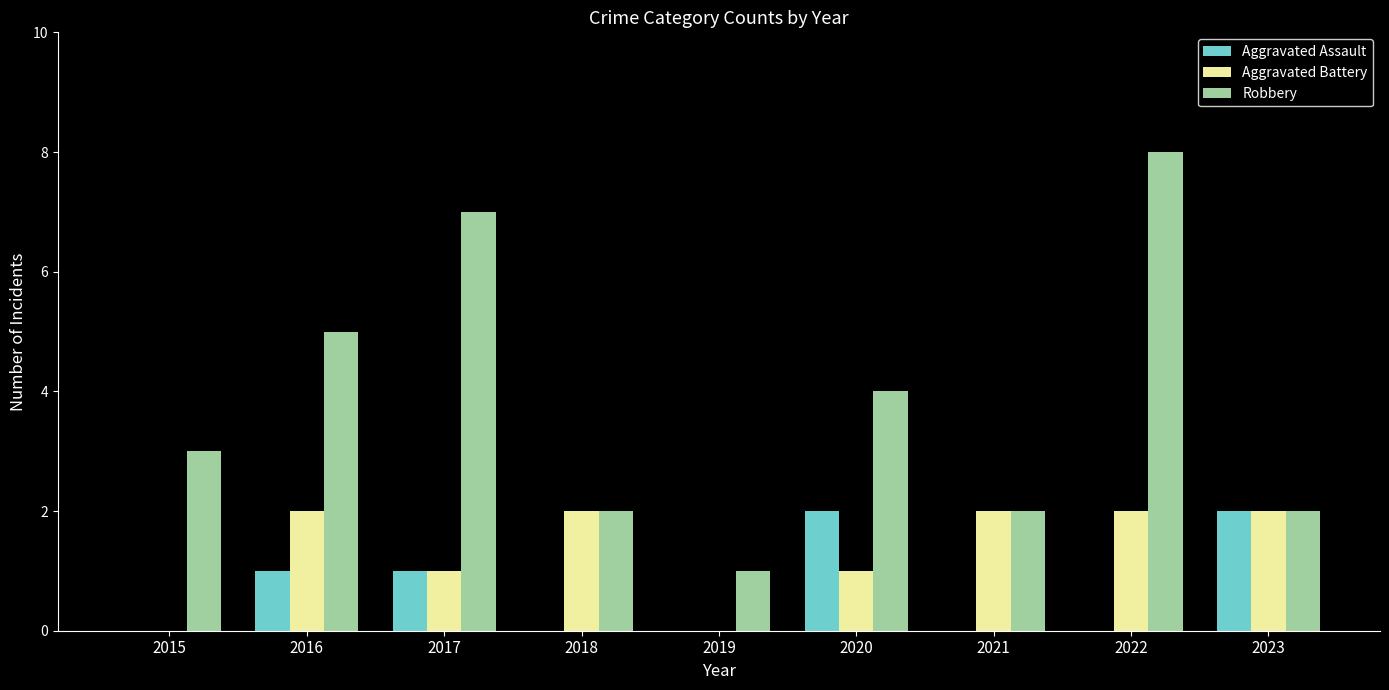

What is the sum of the Robbery values at 2015 and 2022?

11